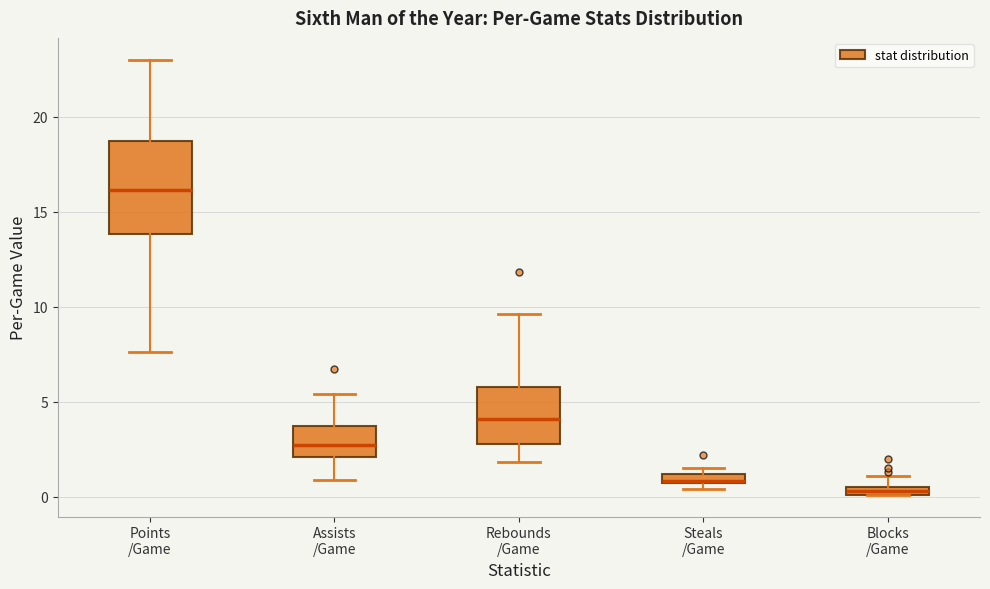

Where is the upper edge of the box for Assists /Game on the y-axis? The values are not printed on the chart, so give them approximately, as read against the axis.

3.5